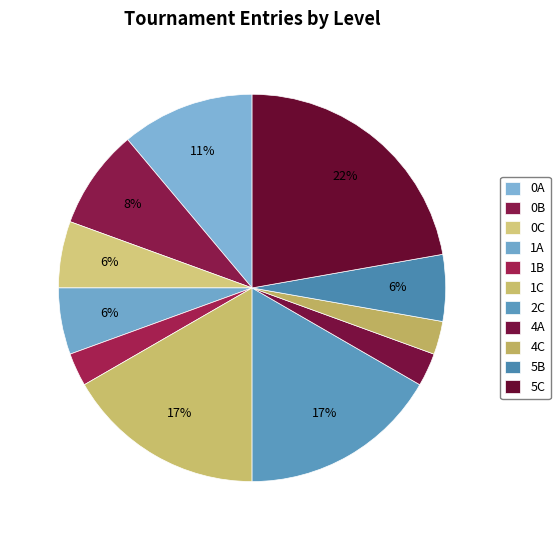

How many slices are in this pie chart?

11